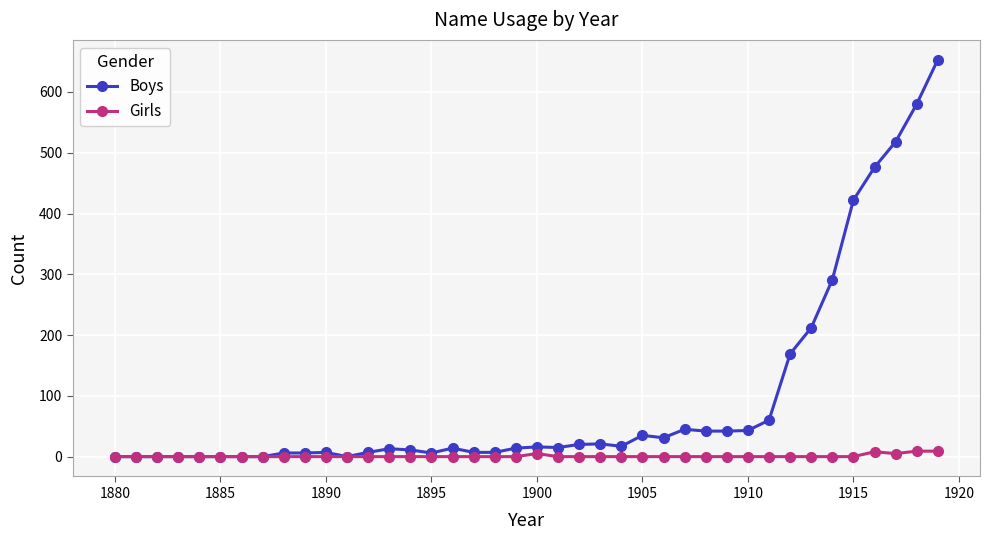

How many lines are shown in the chart?

2